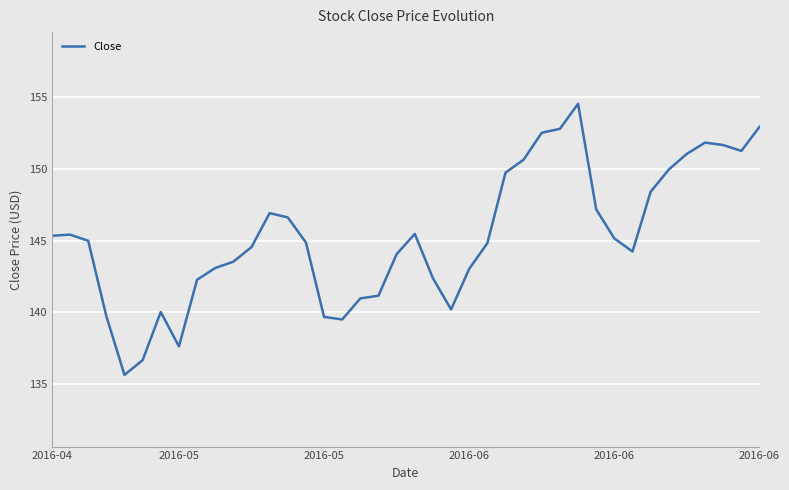

Does the chart have visible grid lines?

Yes